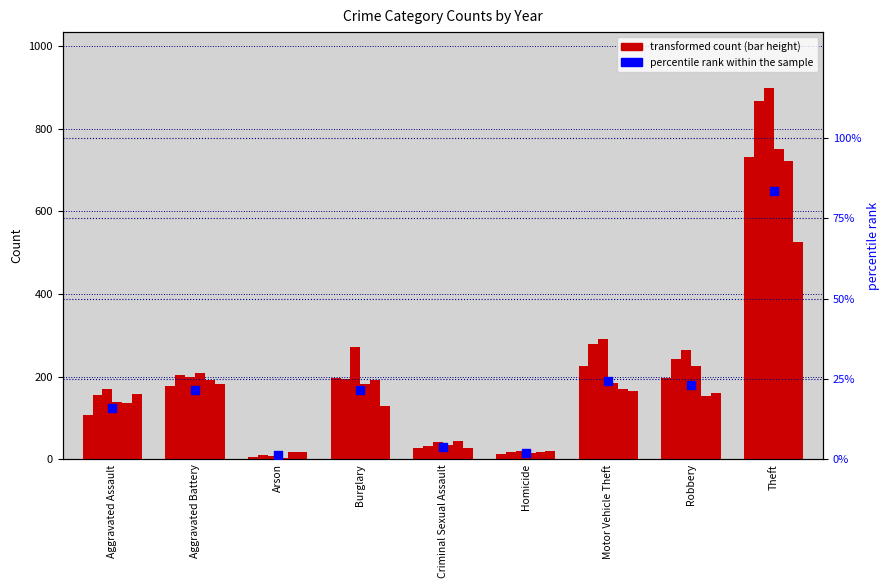

What is the change in value from Aggravated Assault to Homicide?

-14.2